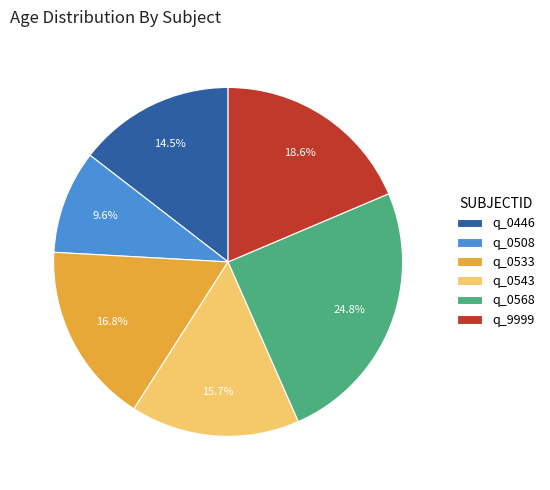

Which category has the biggest portion of the pie?

q_0568